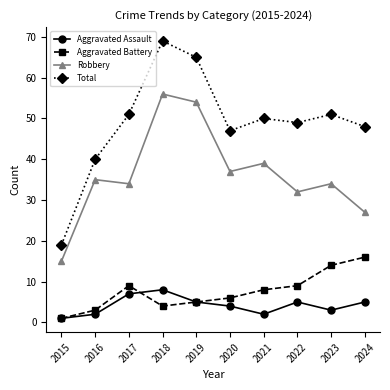

Is the value of Total at 2015 greater than the value of Robbery at 2019?

No